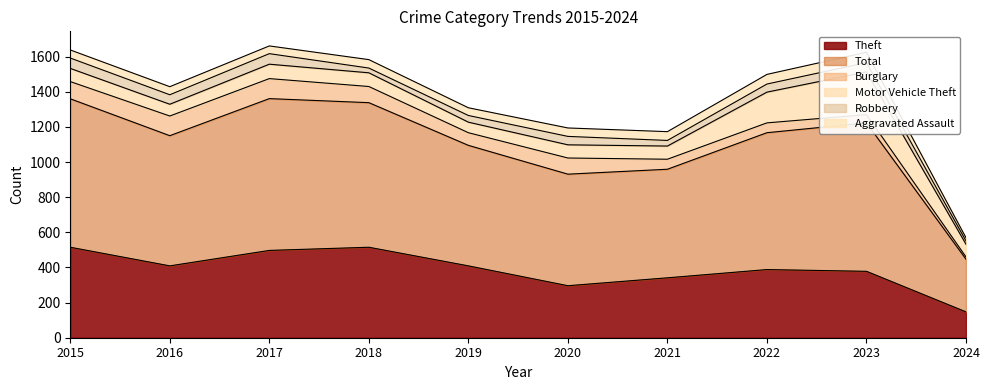

What is the difference between the highest and lowest values at 2022?

733